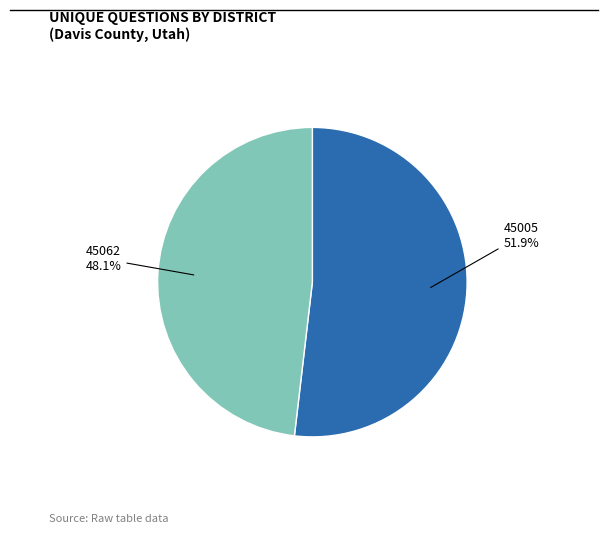

How many segments does this pie chart have?

2